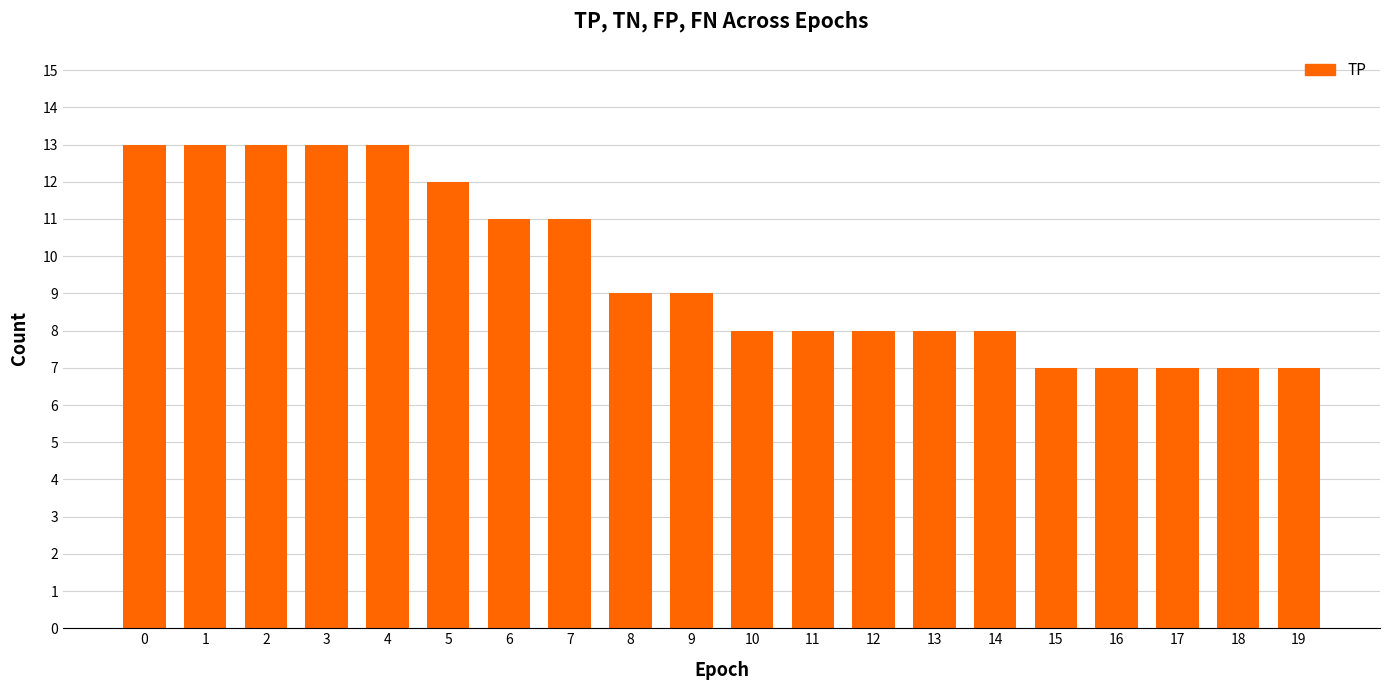

The chart shows a value of 9 at 9. True or false?

True